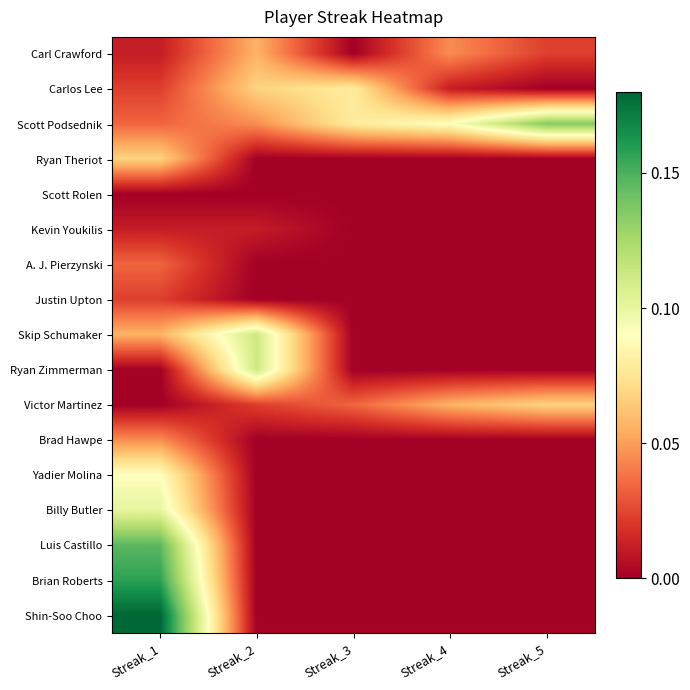

What is the total value across all series at Streak_5?

0.2